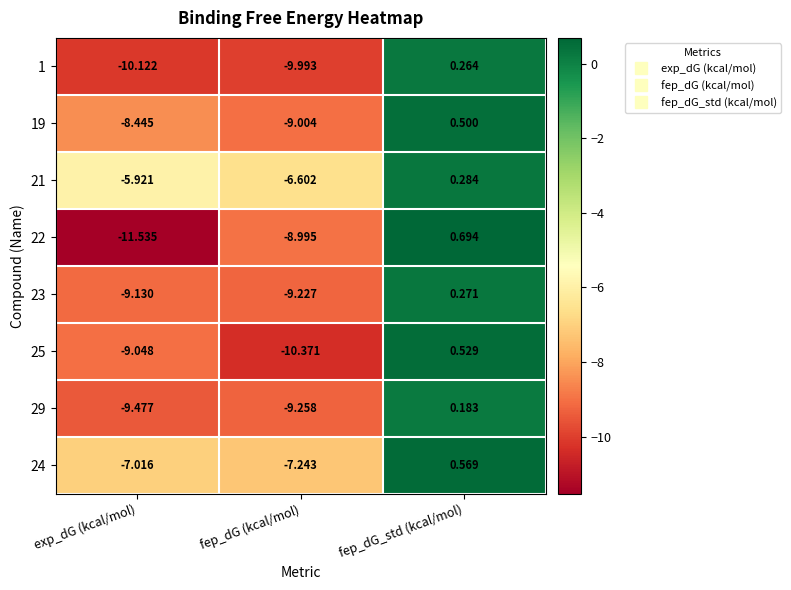

Which series has the widest spread of values?

22